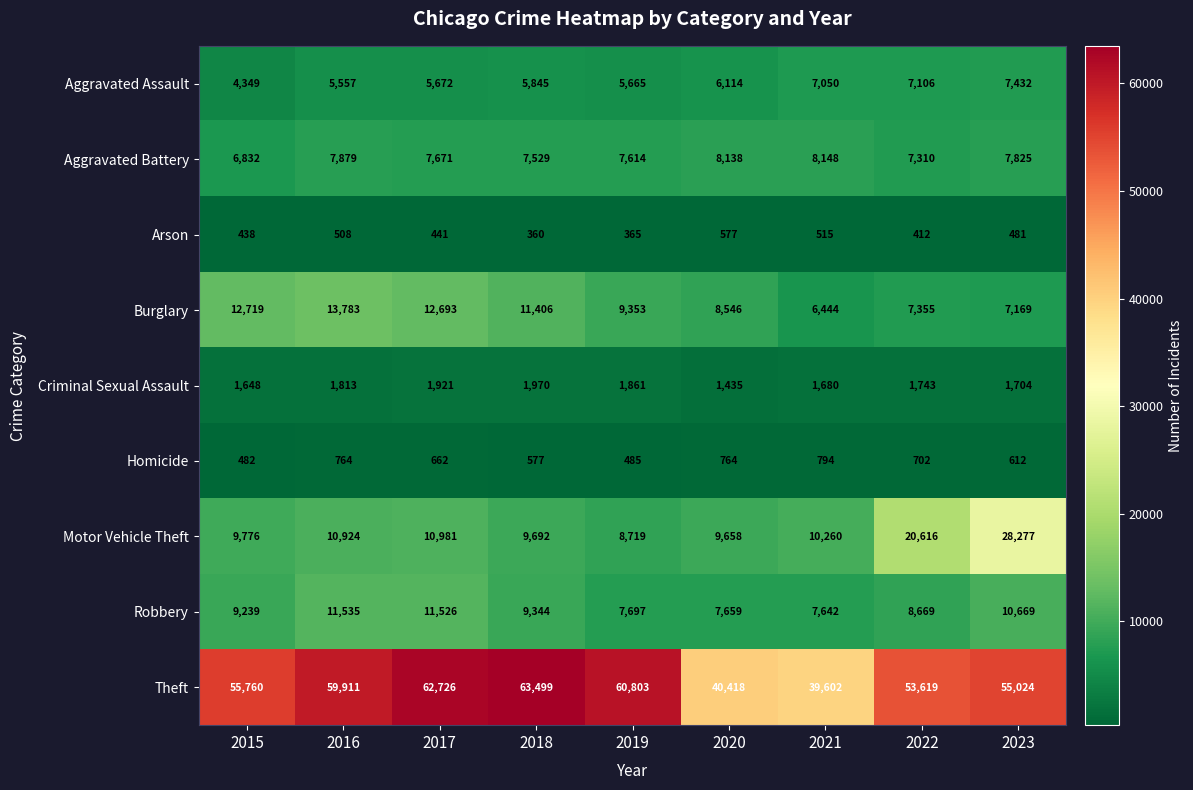

What is the smallest value displayed?

360